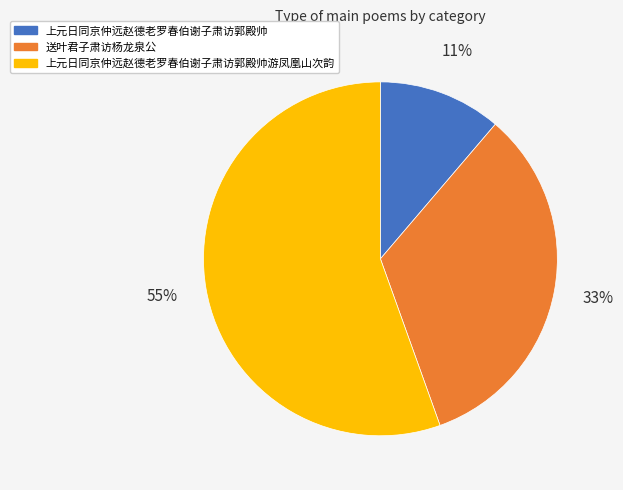

Rank the categories by value from lowest to highest.

上元日同京仲远赵德老罗春伯谢子肃访郭殿帅, 送叶君子肃访杨龙泉公, 上元日同京仲远赵德老罗春伯谢子肃访郭殿帅游凤凰山次韵